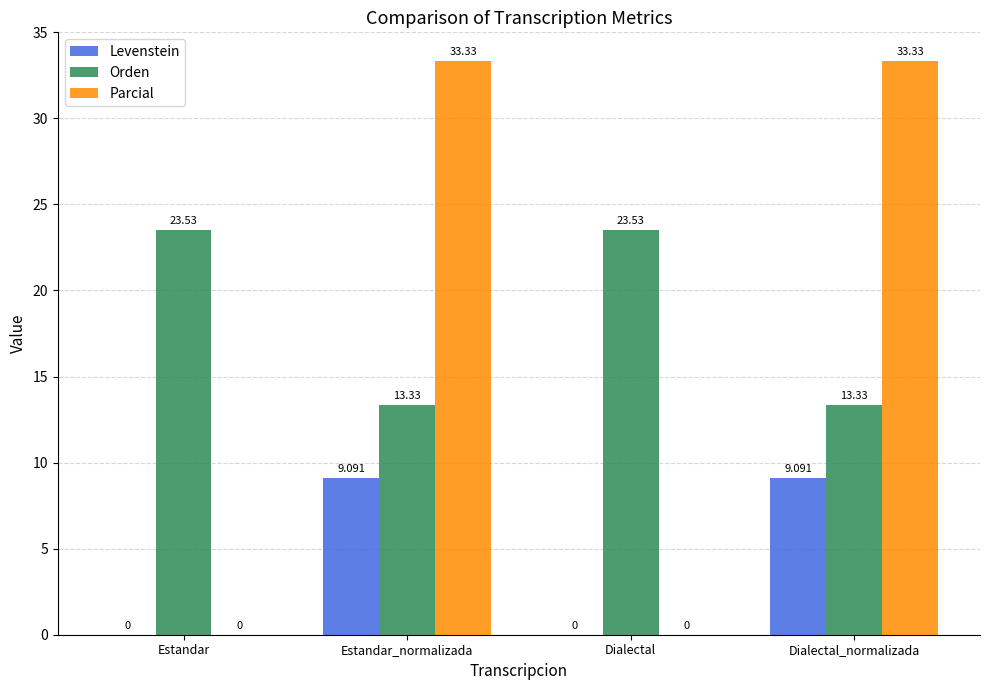

Is the value of Levenstein at Estandar_normalizada greater than the value of Parcial at Estandar?

Yes